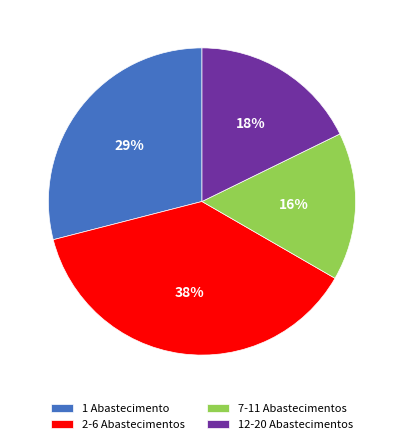

To the nearest percent, what is the average slice percentage?

25%